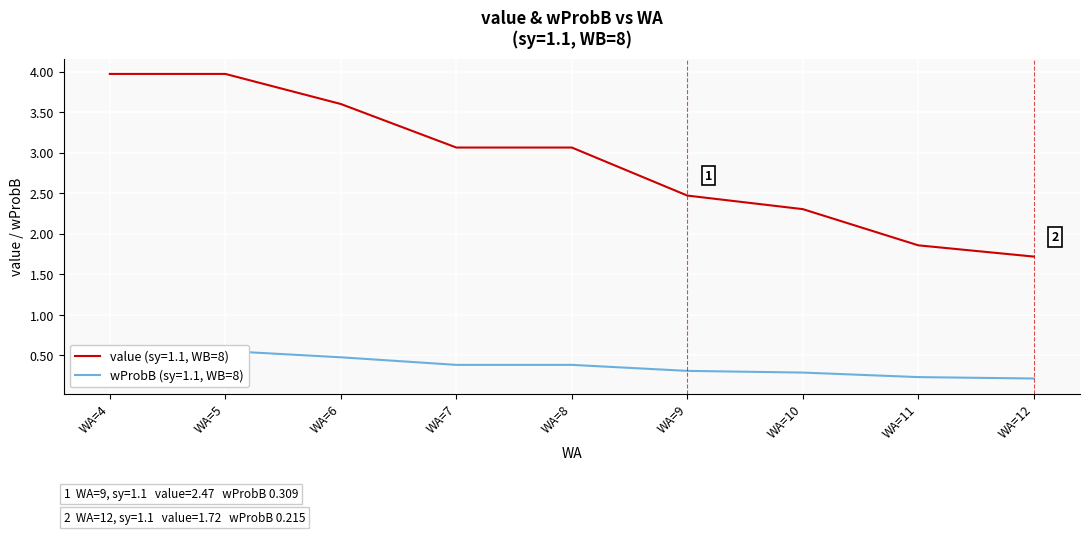

What is the sum of the wProbB (sy=1.1, WB=8) values at WA=11 and WA=10?

0.5